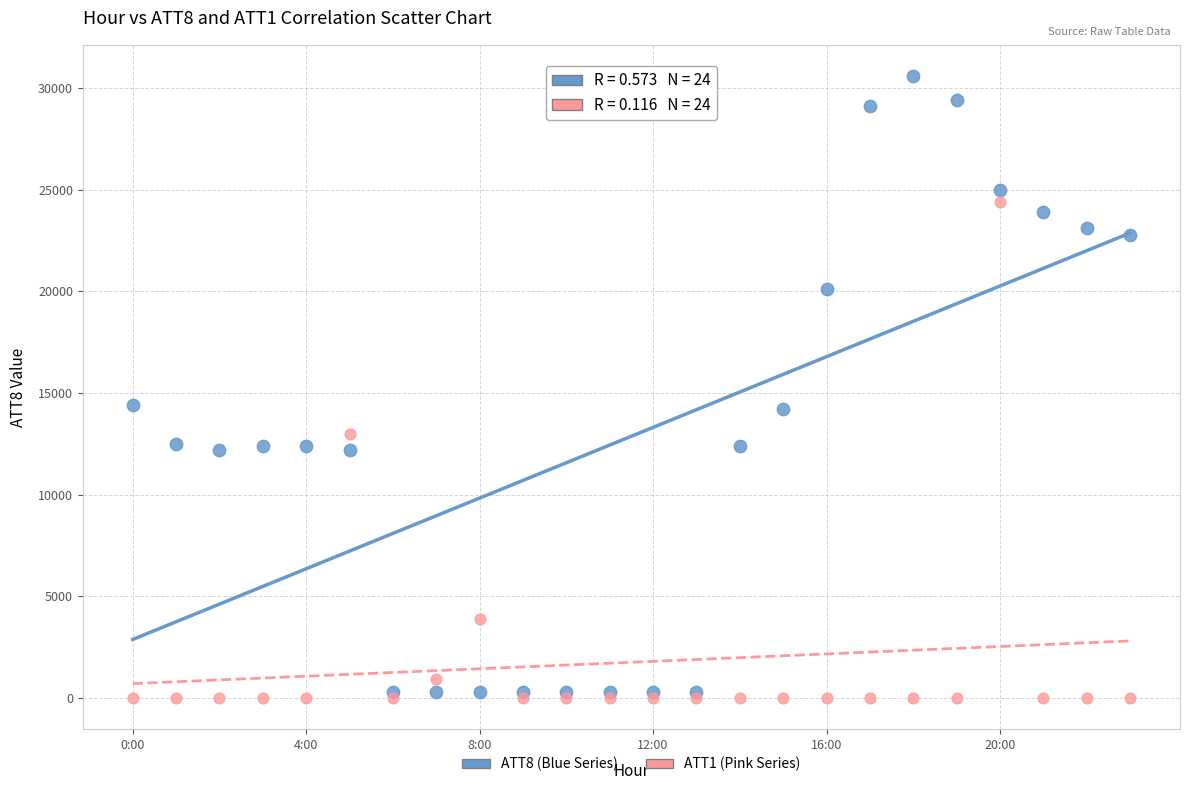

Which series contains the highest Y value?

ATT8 (Blue Series)